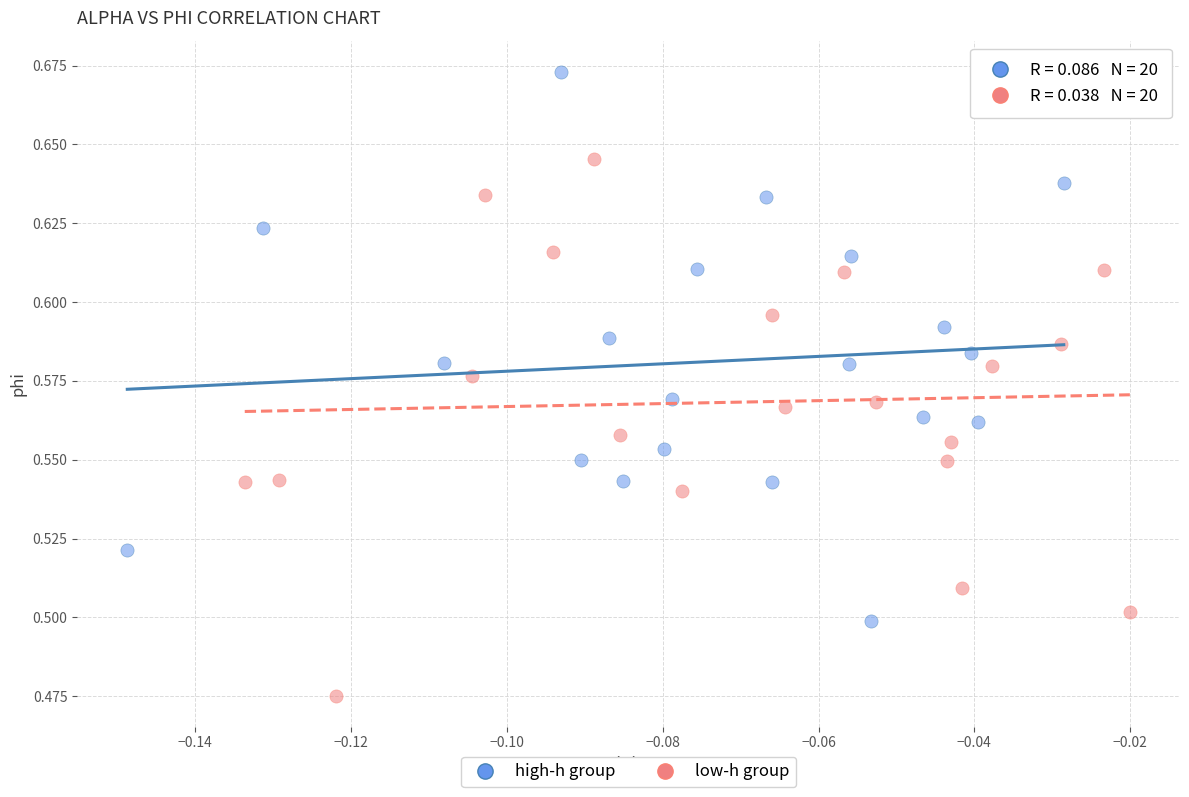

Which series has the widest spread of Y values?

high-h group